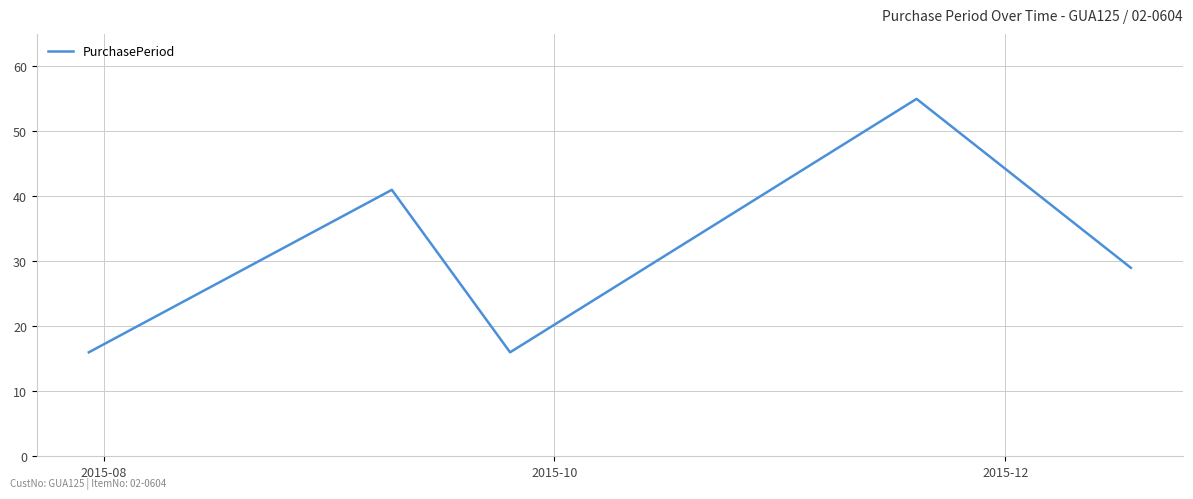

Is this an area chart (filled region under the line)?

No